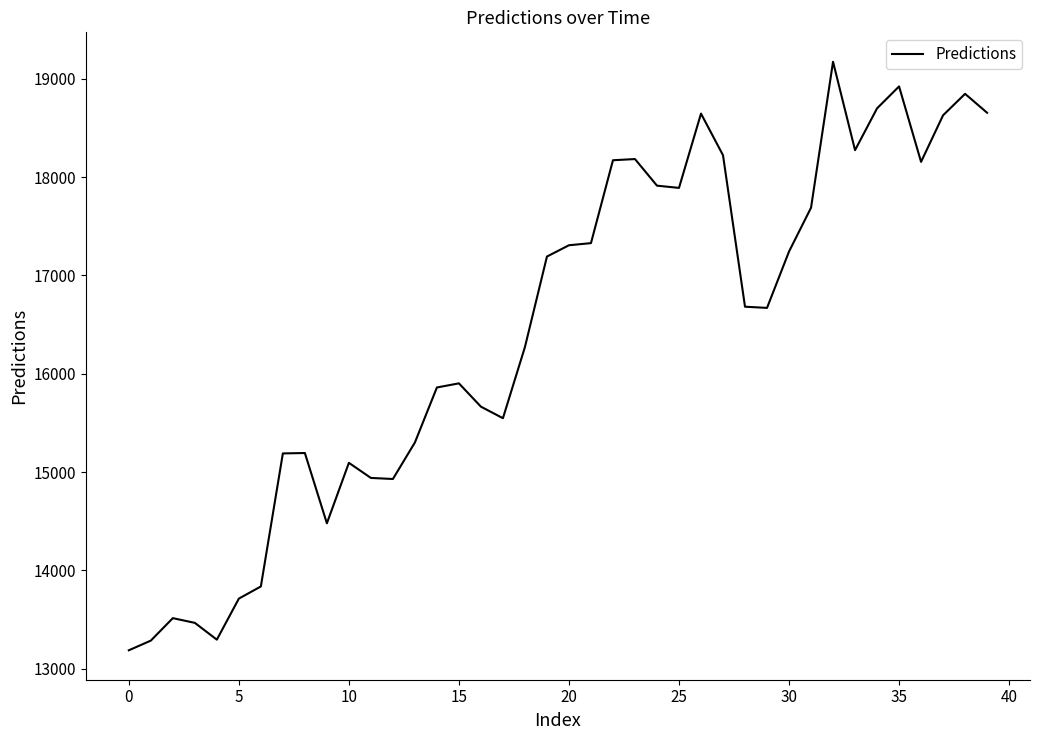

What is the difference between the maximum and minimum values?

5984.4